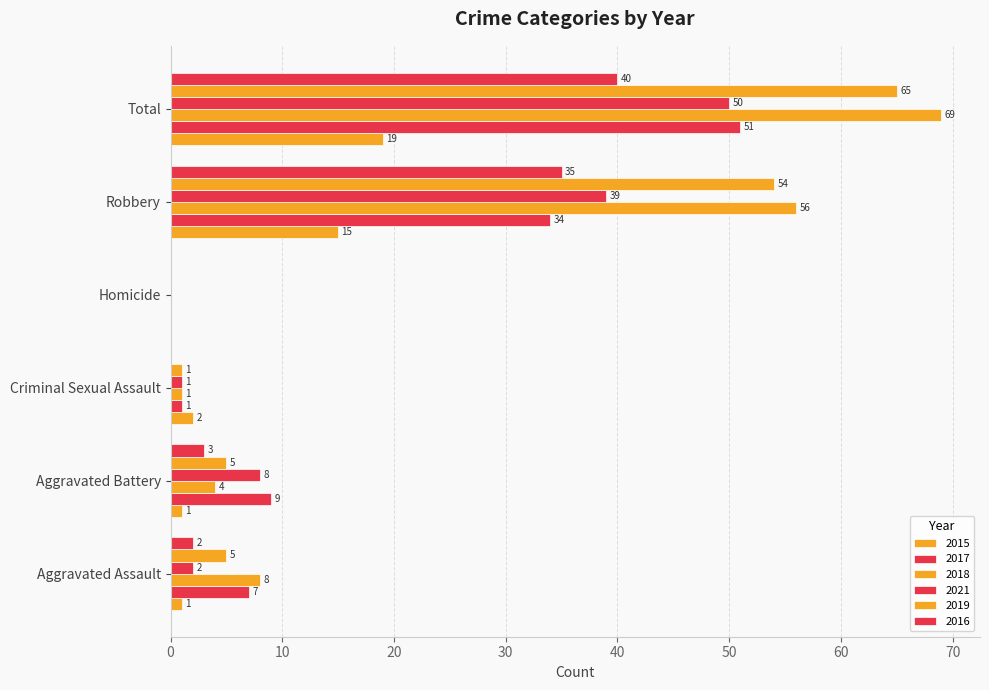

What is the label of the 6th bar from the right?

Aggravated Assault